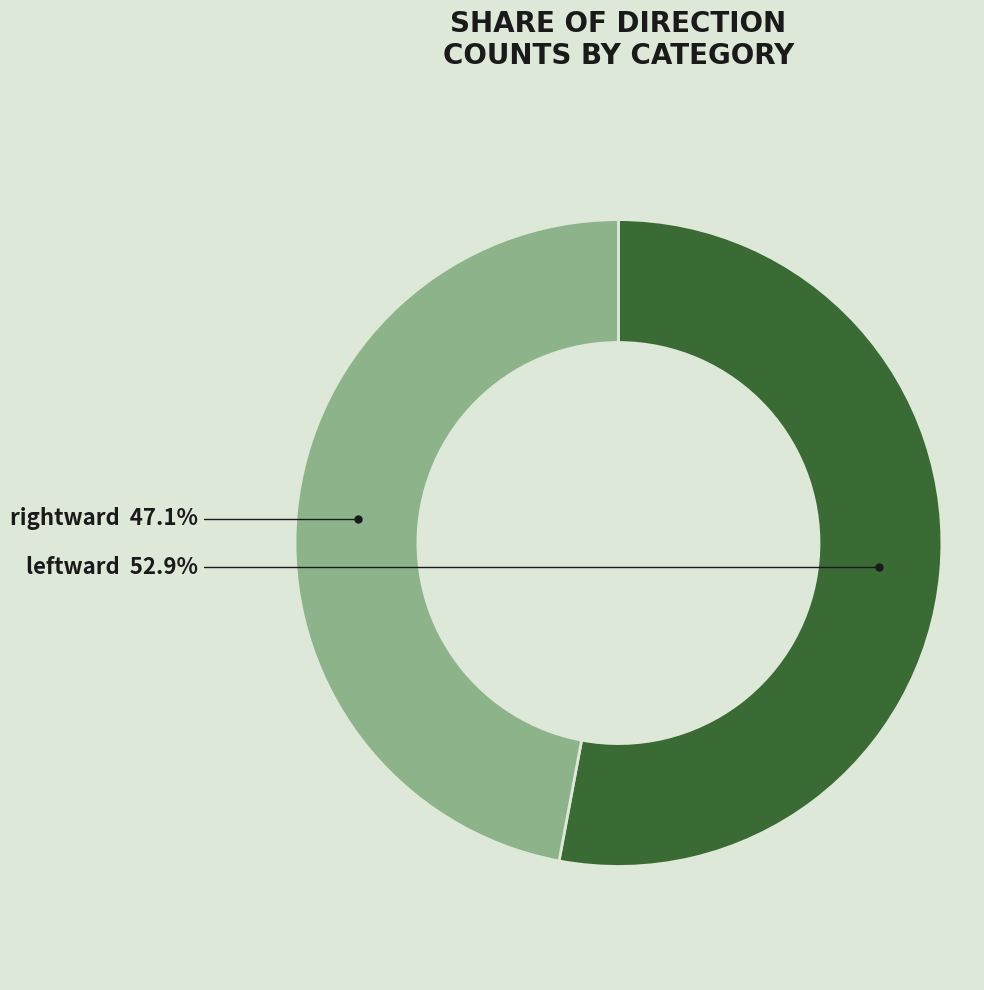

How much of the chart is everything except rightward?

52.9%